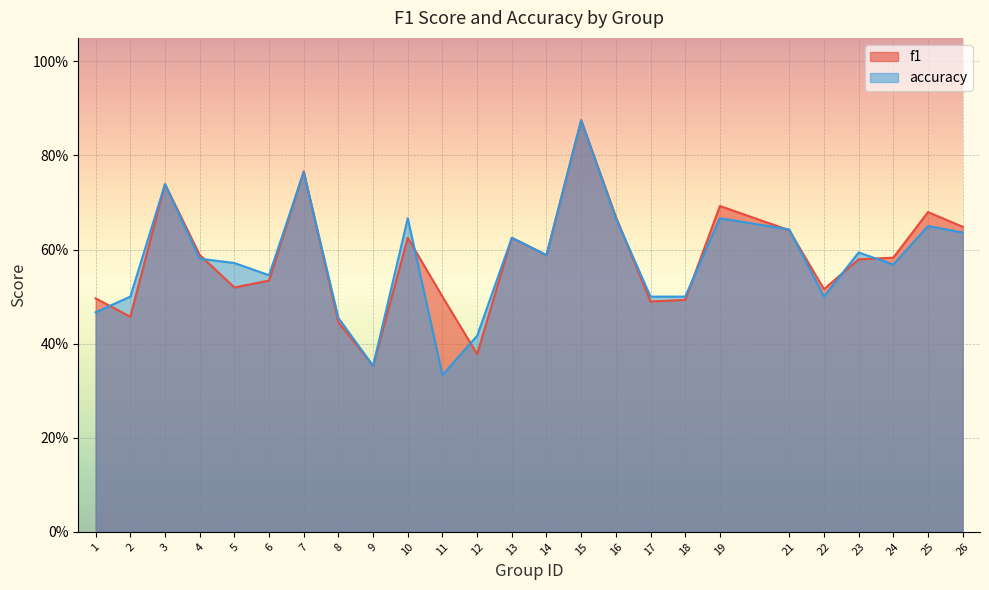

Which series has the largest total across all categories?

f1